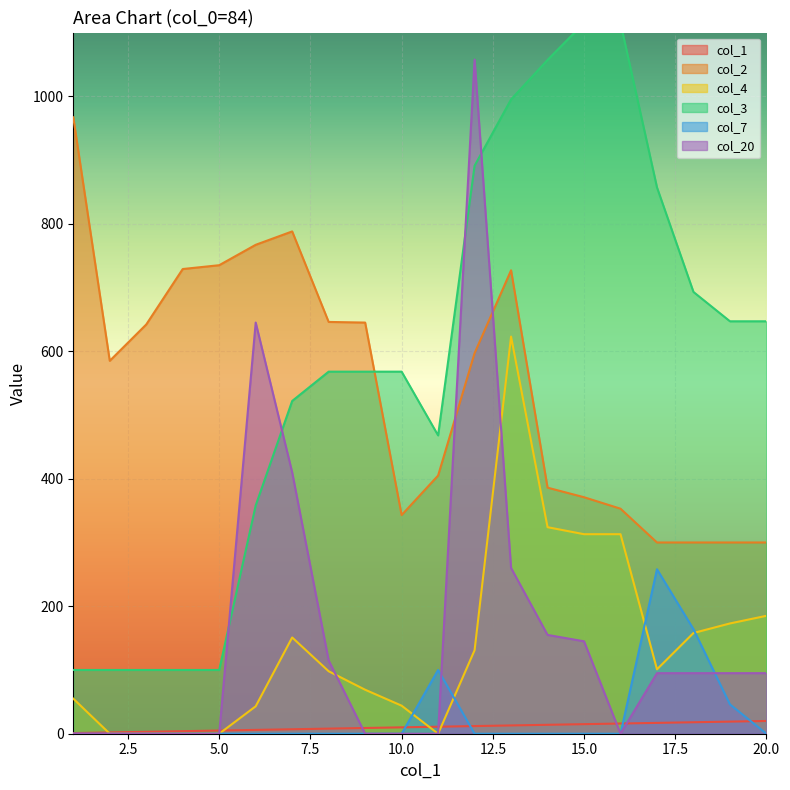

What is the sum of all col_1 values?

210.0